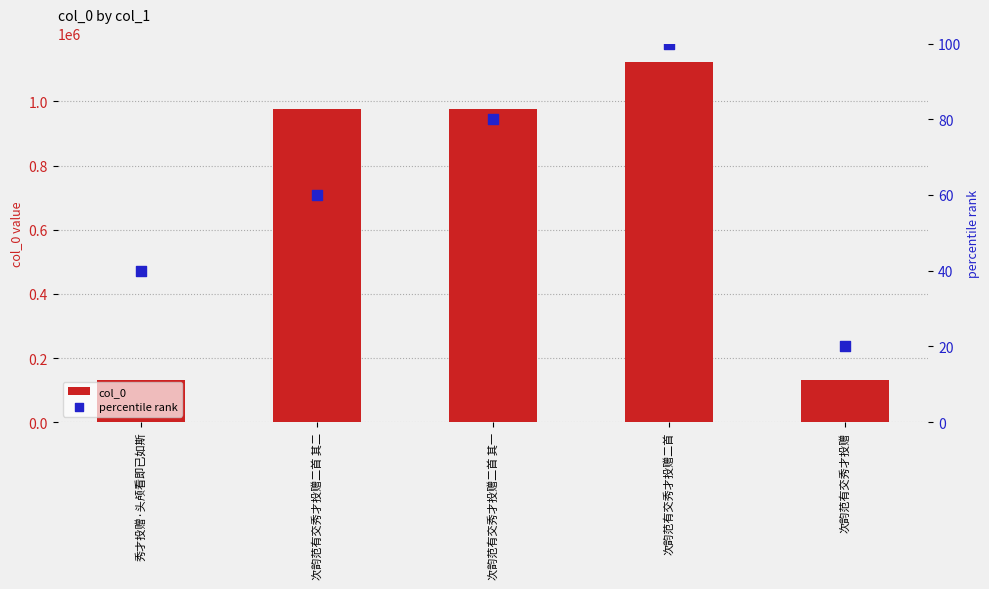

Which series contains the lowest Y value?

percentile rank